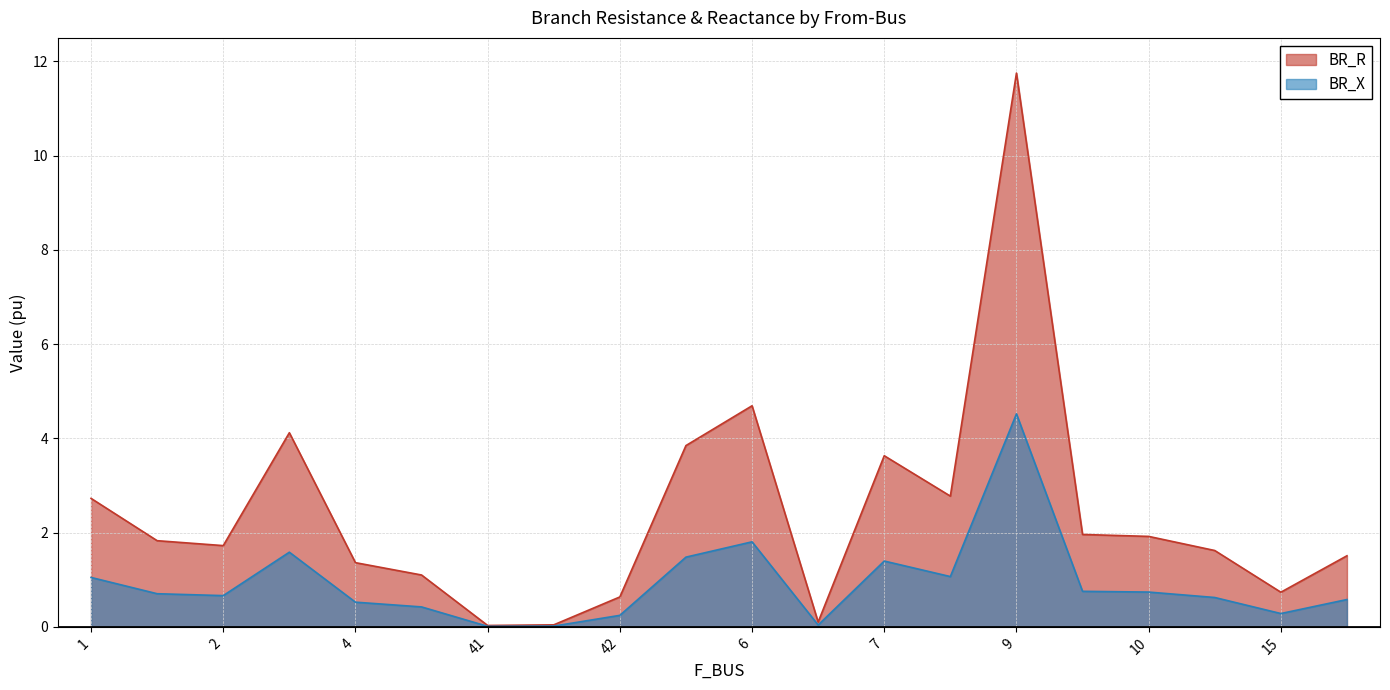

Which category has the lowest value in the BR_X series?

41